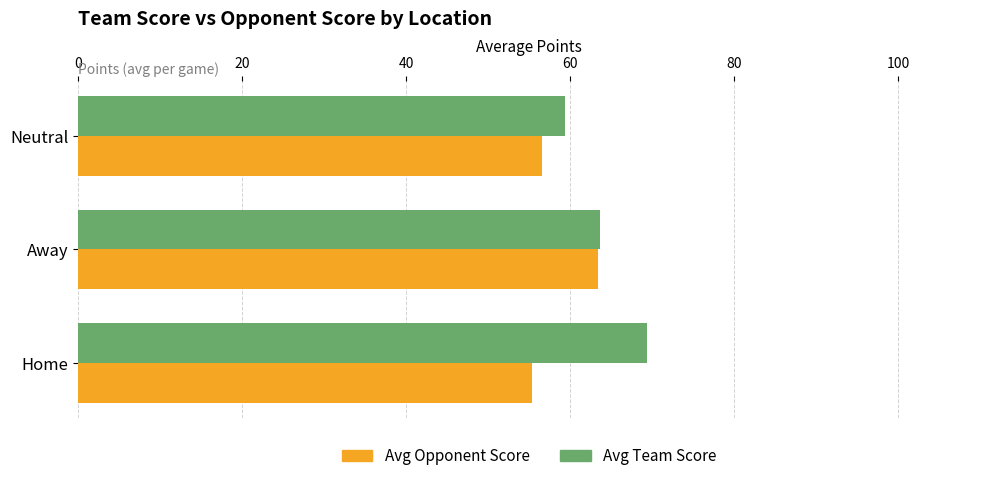

Rank the categories by Avg Opponent Score value from highest to lowest.

Away, Neutral, Home